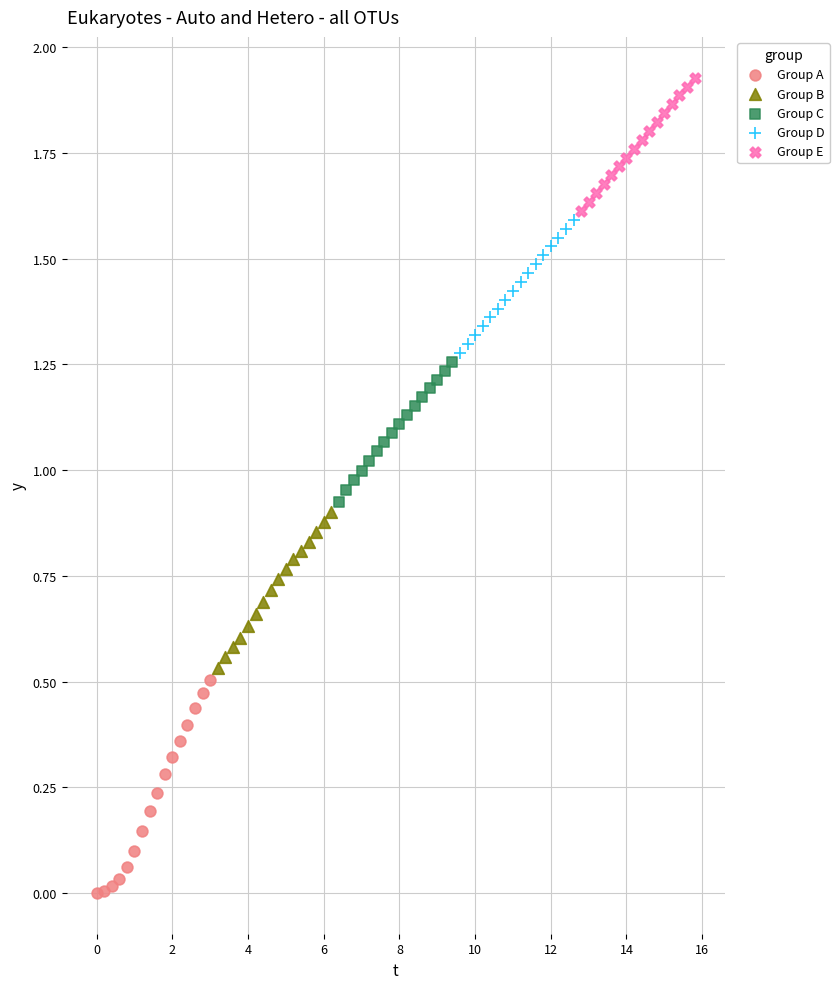

Which series reaches the maximum Y coordinate?

Group E